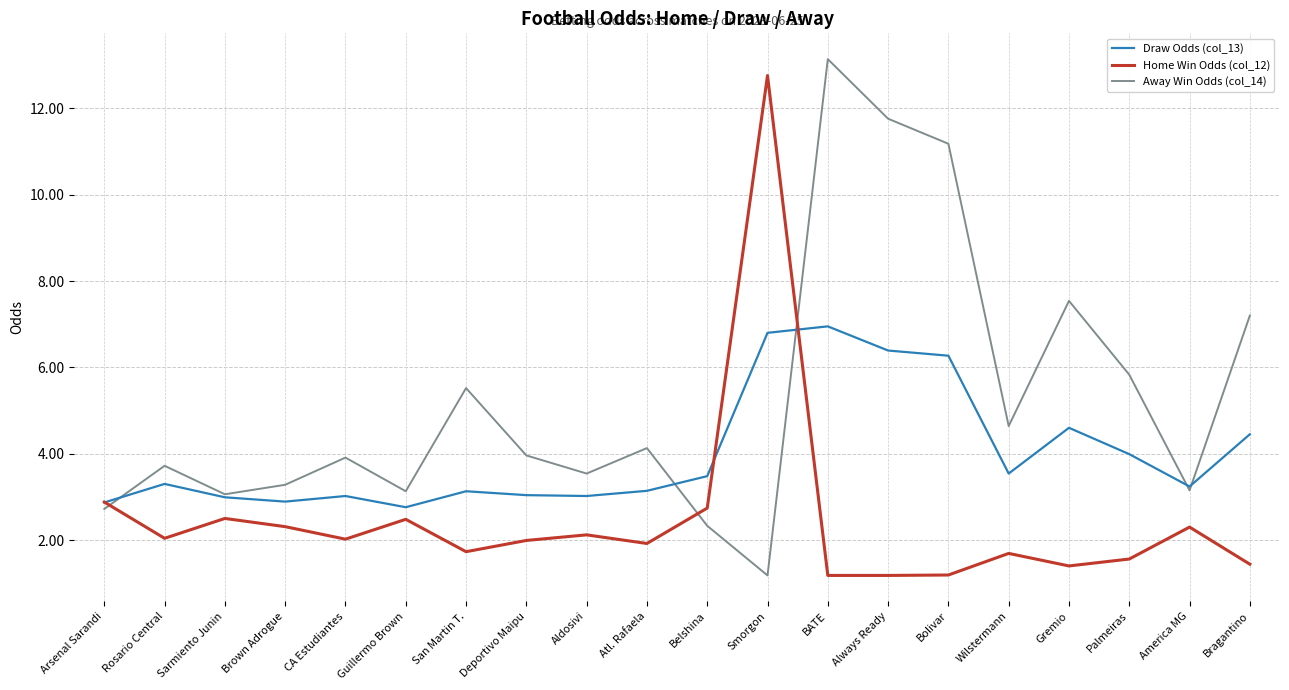

Which series changed the most between Rosario Central and Belshina?

Away Win Odds (col_14)